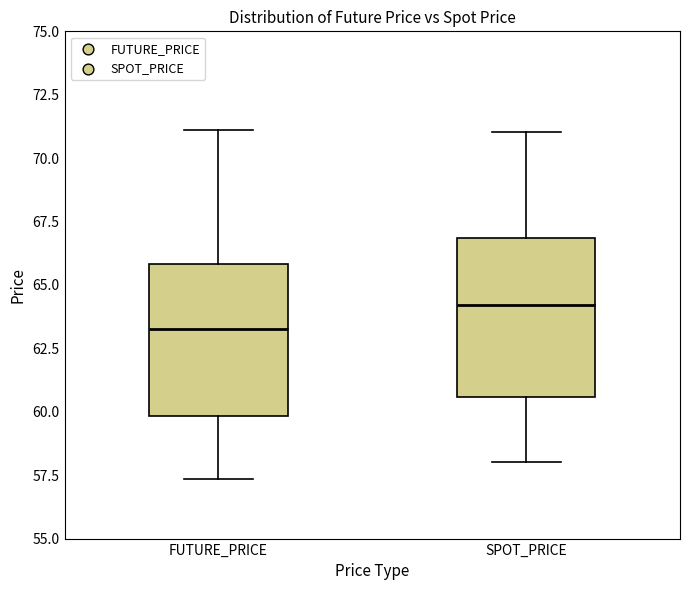

Reading left to right, read every box against the y-axis: the position of its median line, the range the box covers, and the ends of its whiskers. The values are not printed on the chart, so give them approximately, as read against the axis.

FUTURE_PRICE: median 63.5, box 60.0 to 66.0, whiskers 57.5 to 71.0
SPOT_PRICE: median 64.0, box 60.5 to 67.0, whiskers 58.0 to 71.0